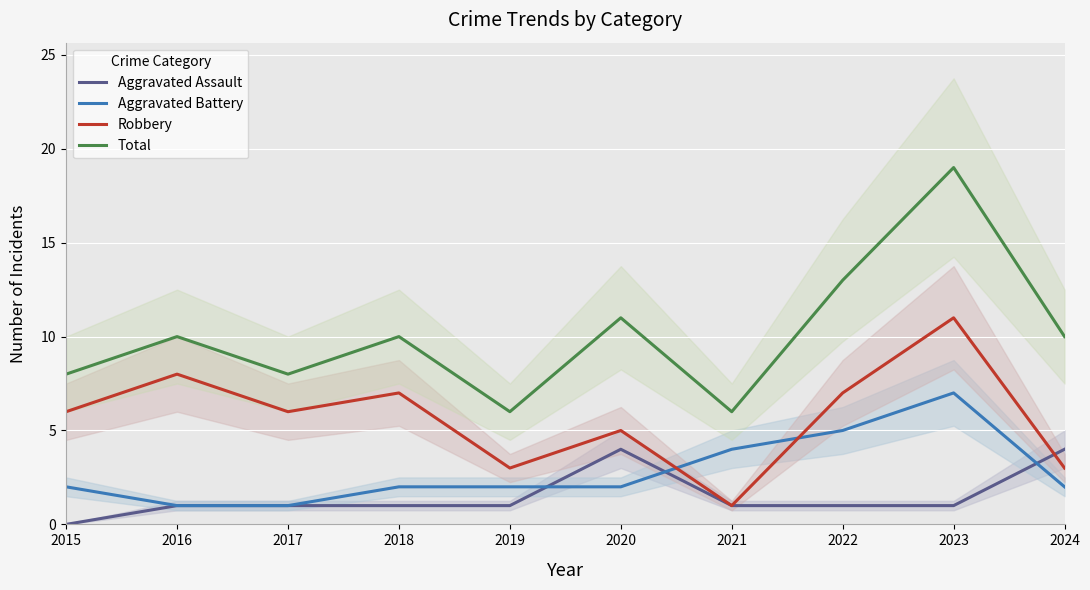

How many interior local valleys does the Total series have?

3